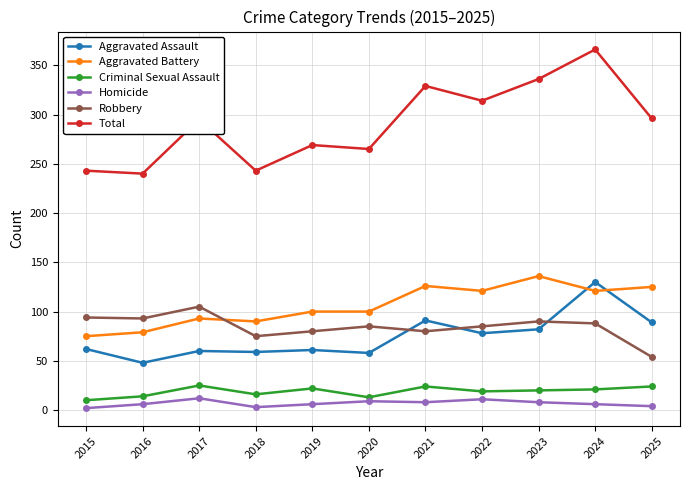

Which category has the highest value in the Robbery series?

2017